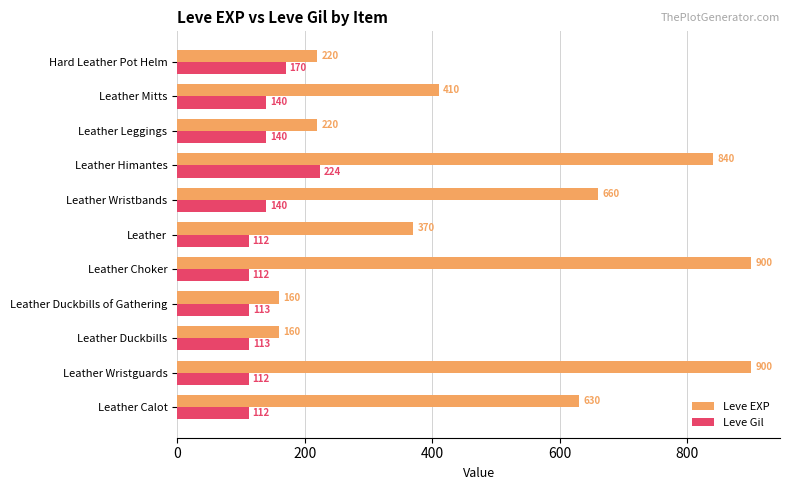

At which label is Leve Gil closest to 168?

Hard Leather Pot Helm